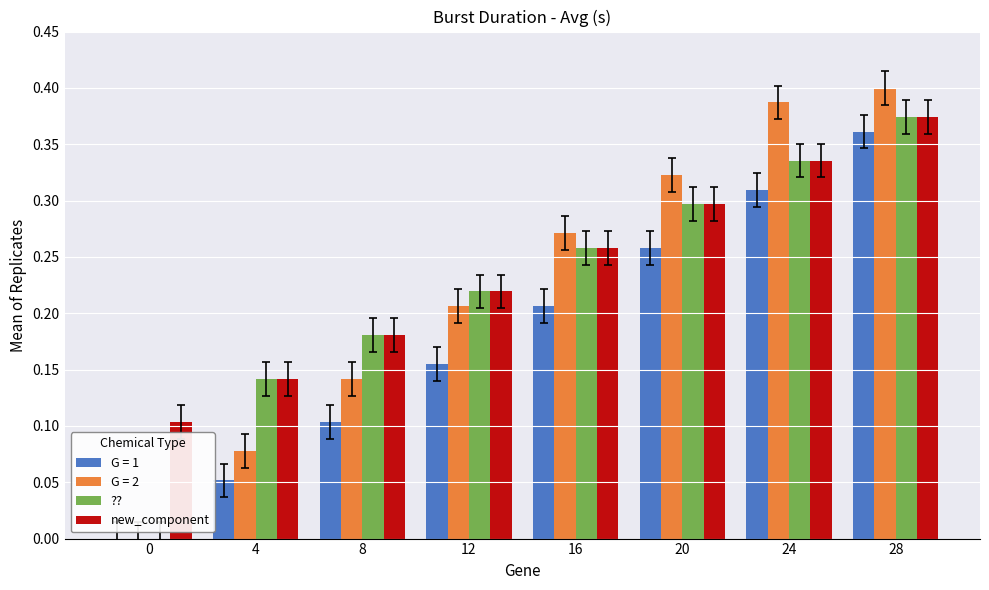

What is the sum of all new_component values?

1.9